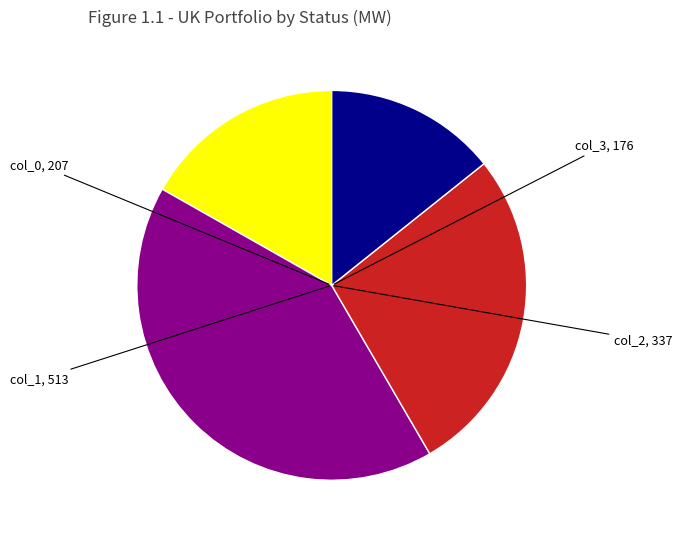

What is the smallest slice in the pie chart?

col_3